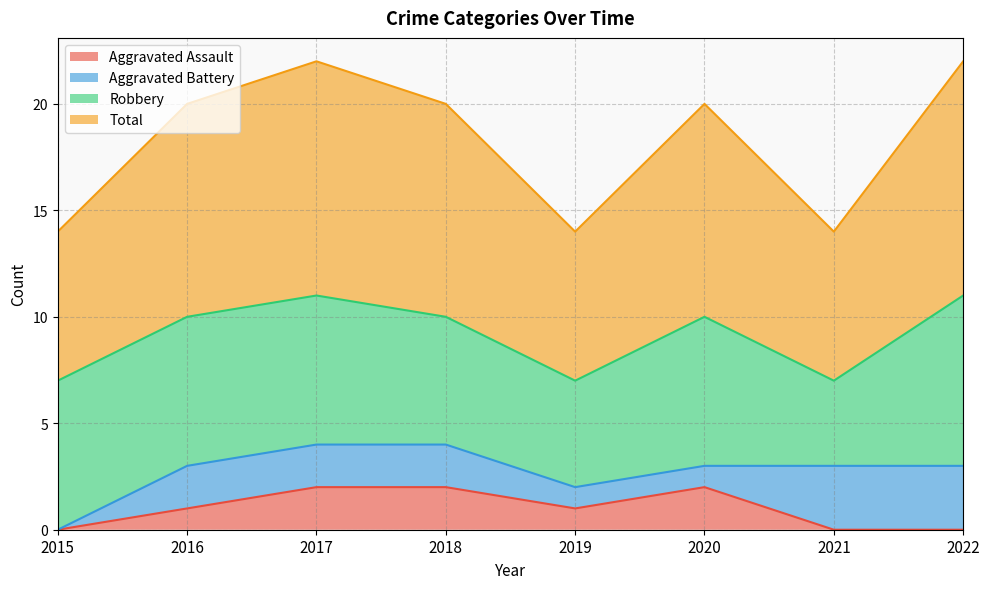

True or false: Aggravated Assault and Total intersect in this chart.

False